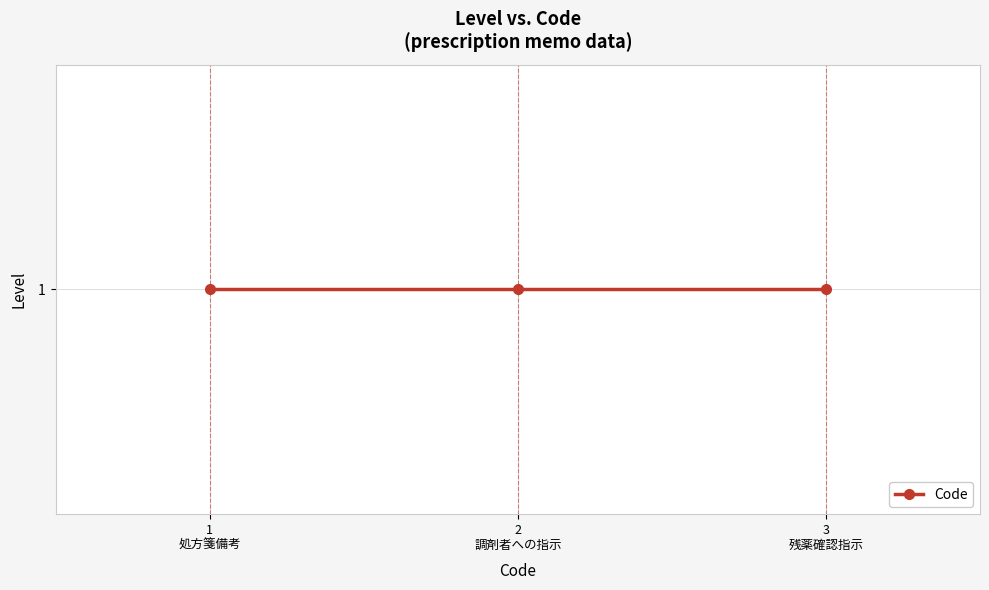

True or false: the data shows 5 at 1.

False